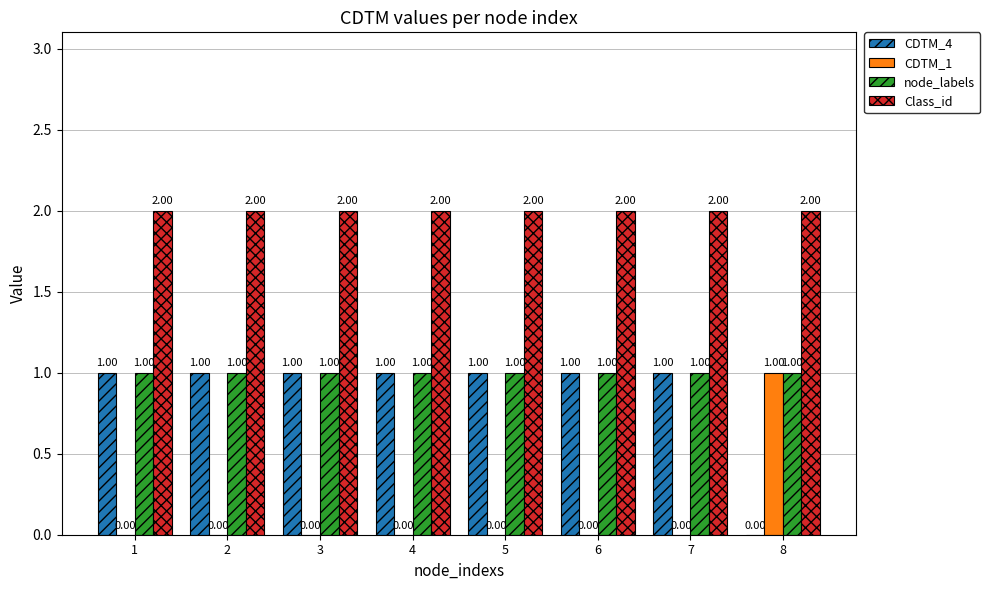

Reading left to right, list all the values displayed in this chart.

CDTM_4: 1=1	2=1	3=1	4=1	5=1	6=1	7=1	8=0
CDTM_1: 1=0	2=0	3=0	4=0	5=0	6=0	7=0	8=1
node_labels: 1=1	2=1	3=1	4=1	5=1	6=1	7=1	8=1
Class_id: 1=2	2=2	3=2	4=2	5=2	6=2	7=2	8=2